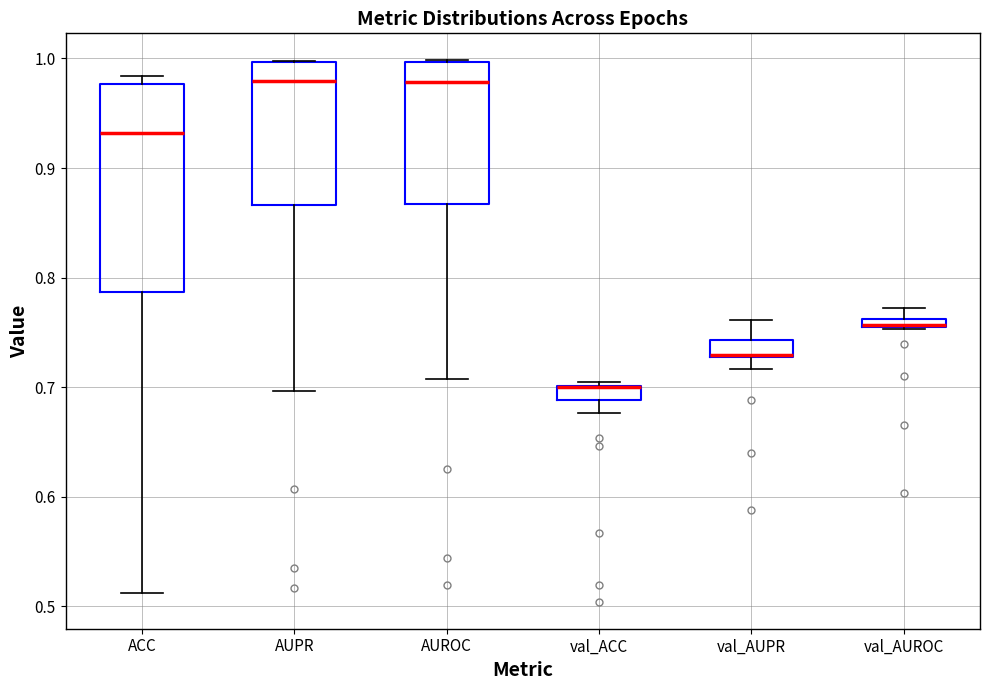

Which box is the tallest, from its lower edge to its upper edge?

ACC